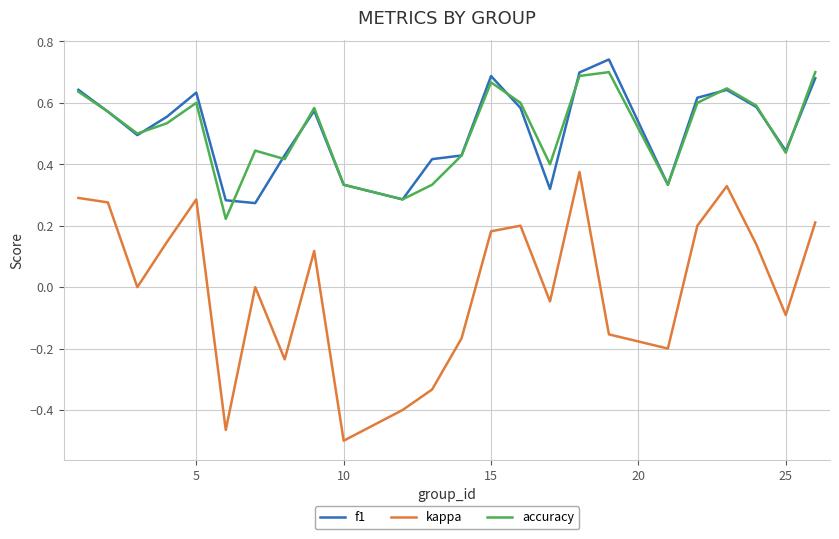

True or false: f1 and kappa intersect in this chart.

False